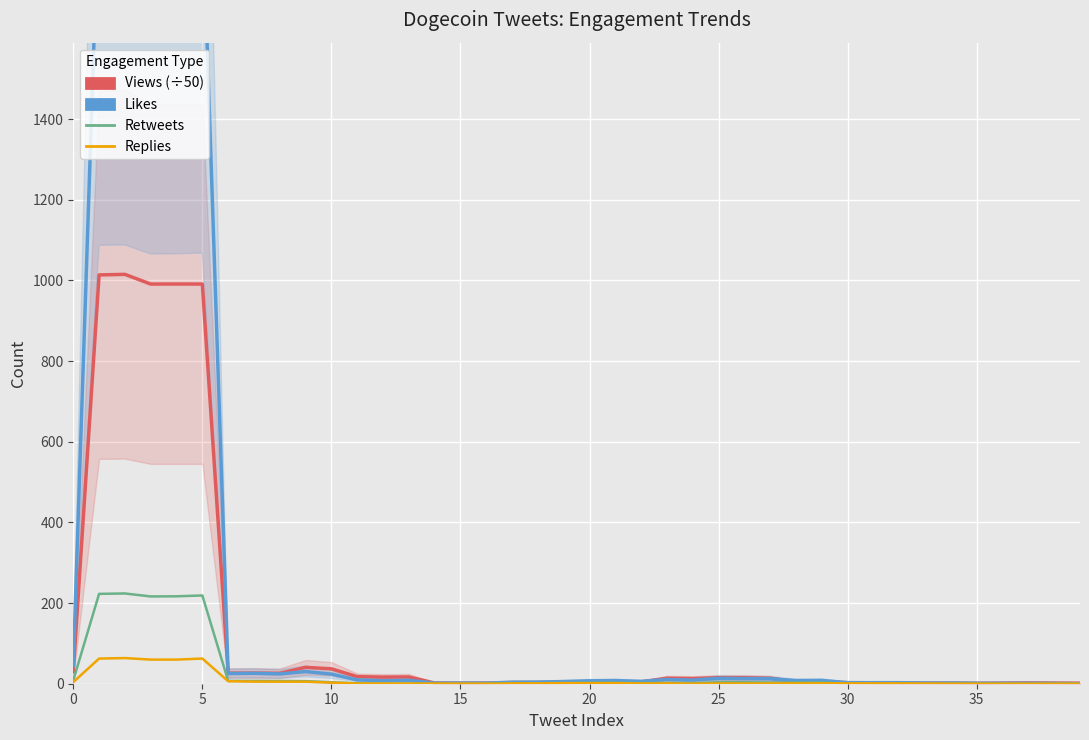

Where is Views (÷50) nearest to the value 508?

9